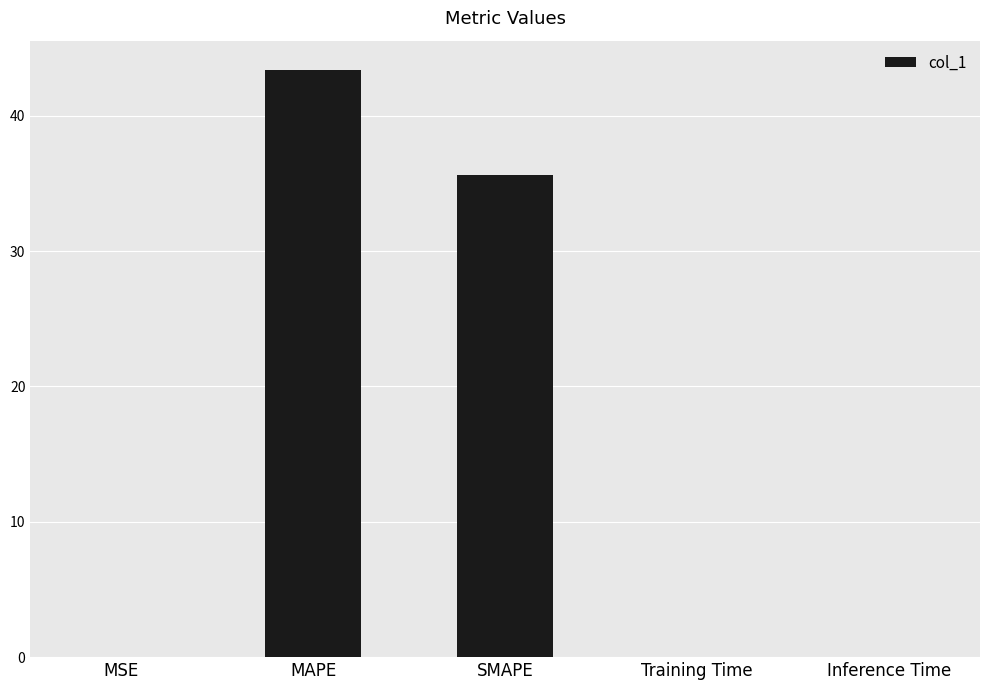

The chart shows a value of 0.0 at Inference Time. True or false?

True